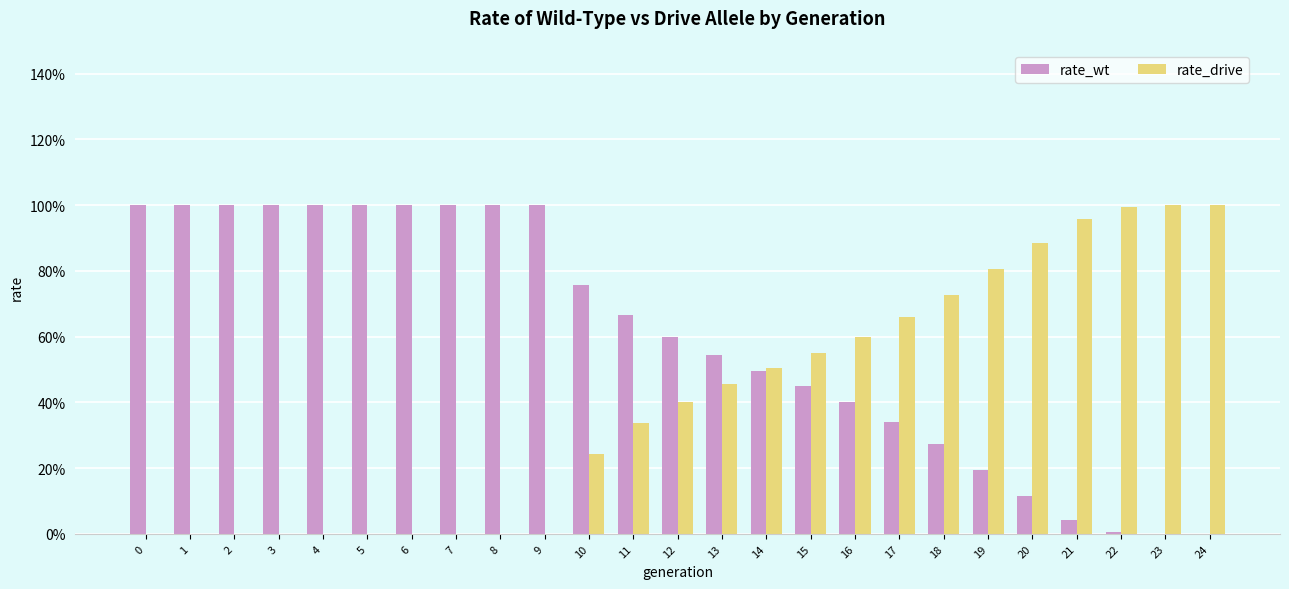

Rank the categories by rate_drive value from highest to lowest.

24, 23, 22, 21, 20, 19, 18, 17, 16, 15, 14, 13, 12, 11, 10, 0, 1, 2, 3, 4, 5, 6, 7, 8, 9